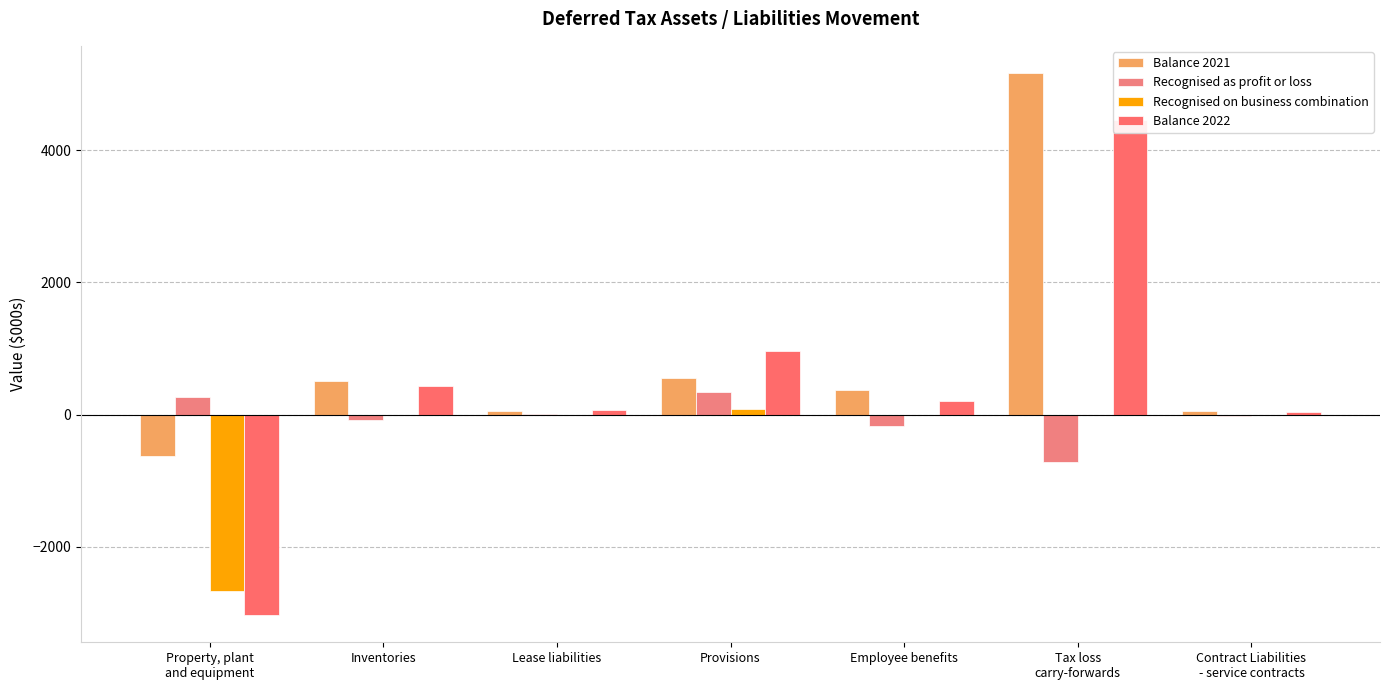

Reading right to left, extract all data points from this chart.

Balance 2021: 53	5167	375	547	58	516	-632
Recognised as profit or loss: -14	-717	-176	338	5	-79	272
Recognised on business combination: 0	0	0	84	0	0	-2672
Balance 2022: 39	4450	199	969	63	437	-3032